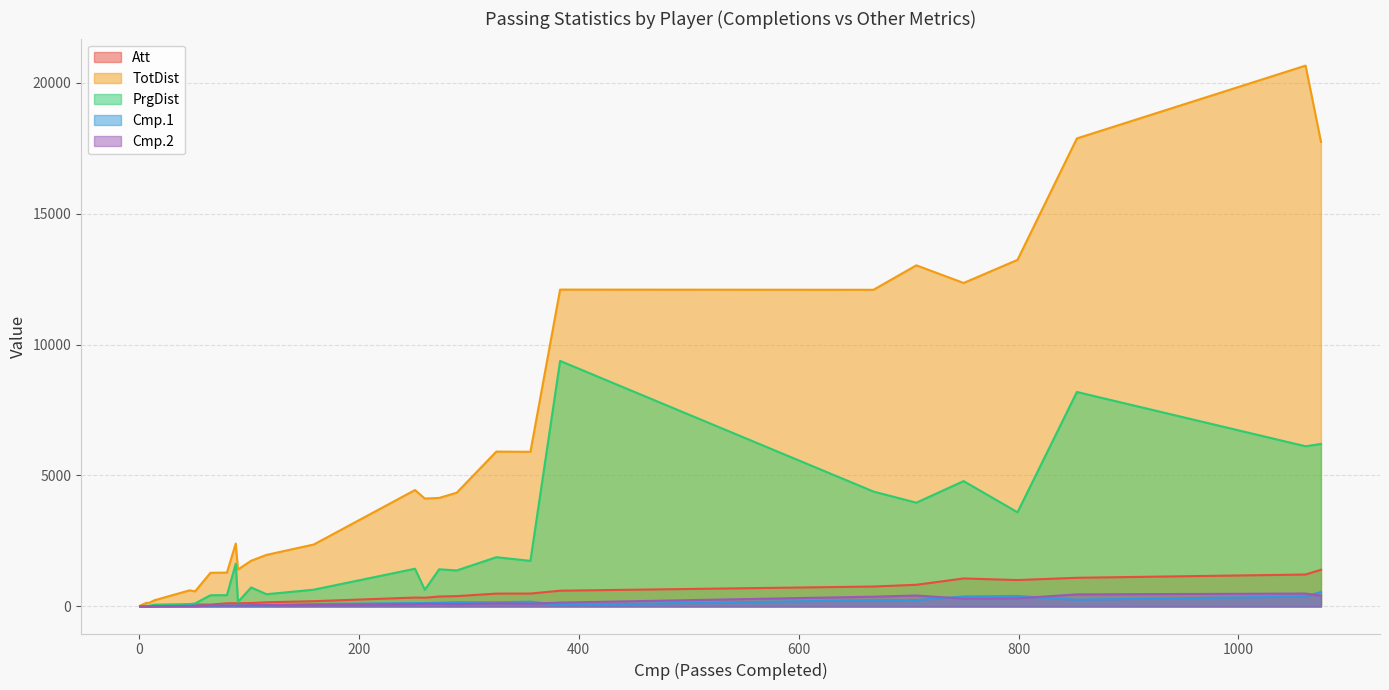

True or false: Cmp.1 and Att cross at least once.

False